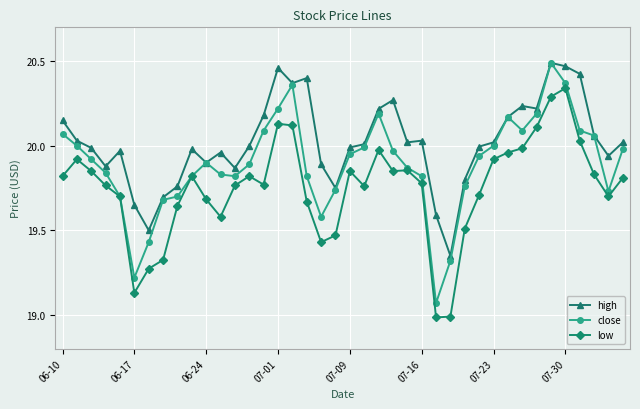

True or false: low and high cross at least once.

False